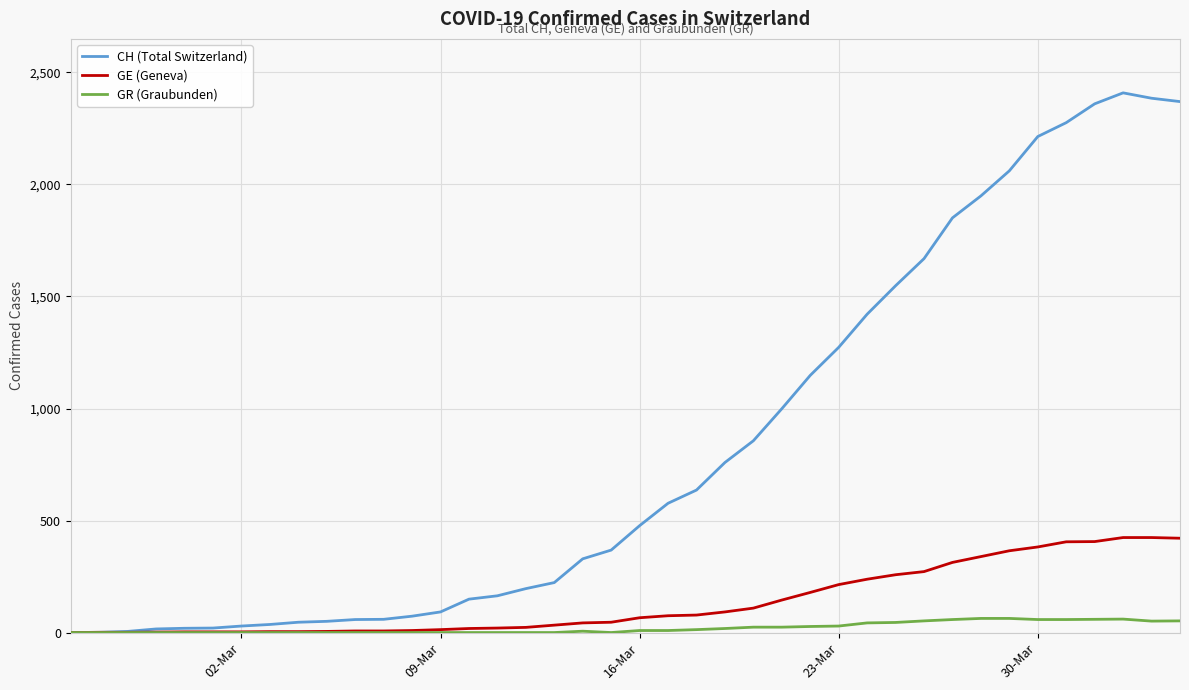

What is the maximum value for CH (Total Switzerland)?

2409